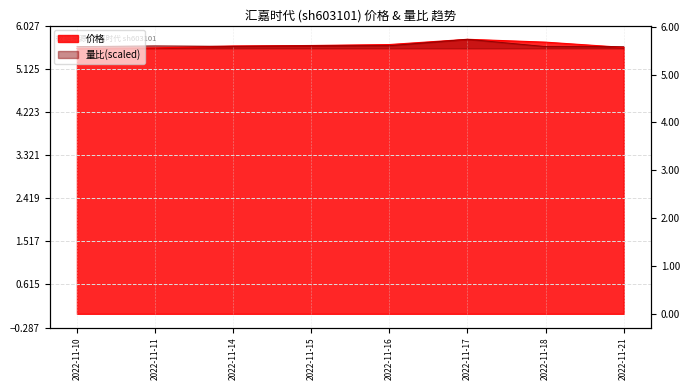

At which label does 量比 reach its minimum?

2022-11-21